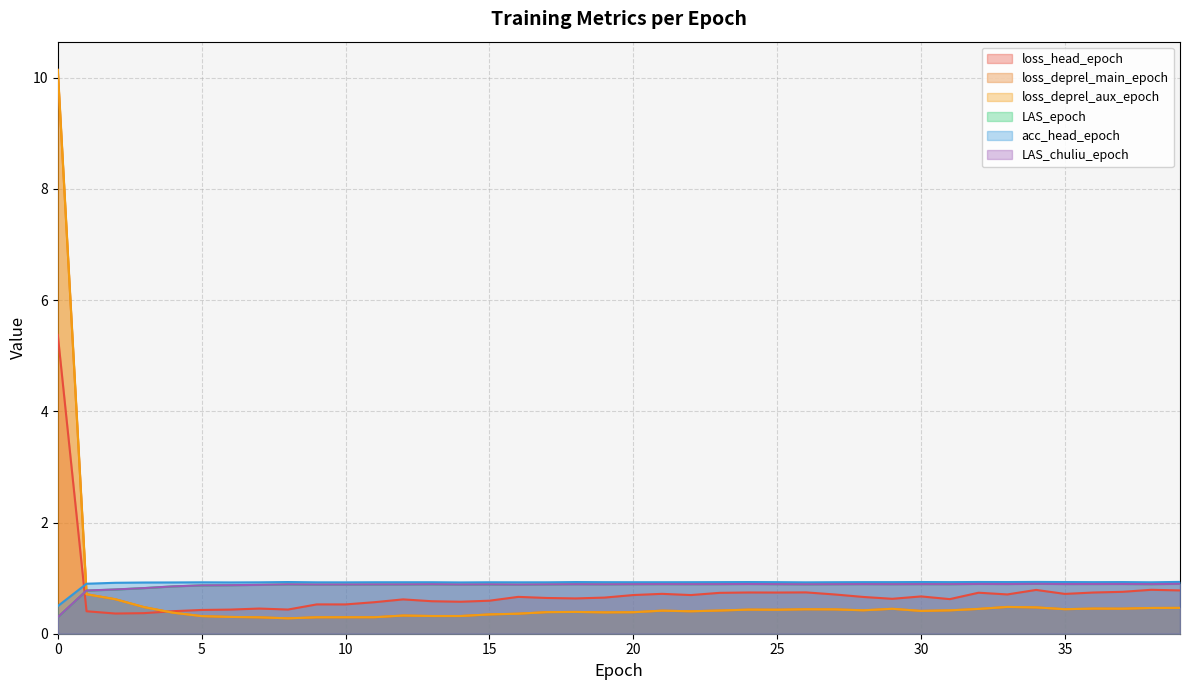

Rank the series at 8 from lowest to highest value.

loss_deprel_aux_epoch, loss_deprel_main_epoch, loss_head_epoch, LAS_epoch, LAS_chuliu_epoch, acc_head_epoch